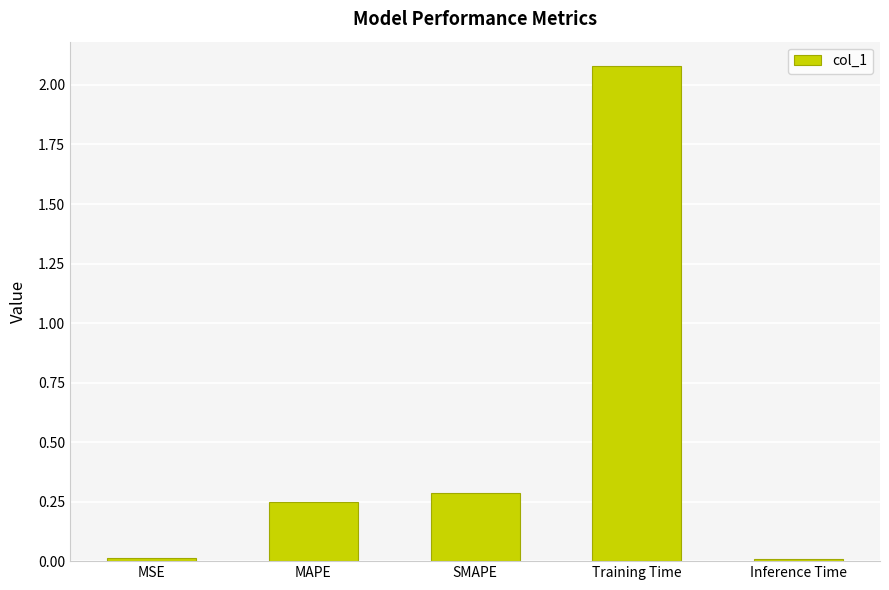

Which label corresponds to the largest value in the chart?

Training Time